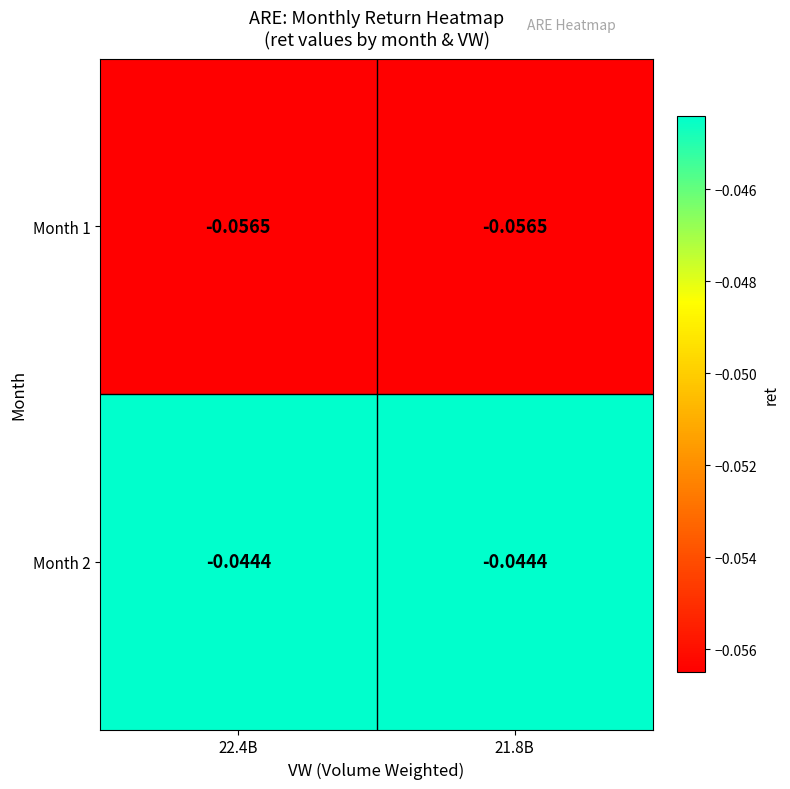

Is the value of Month 2 at 21.8B greater than the value of Month 1 at 22.4B?

Yes